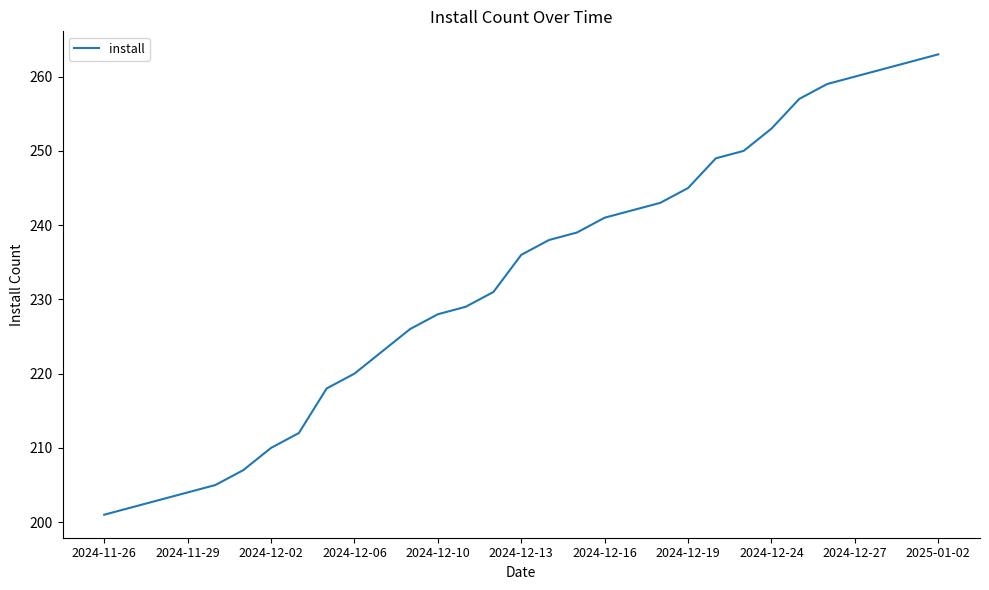

What is the maximum value shown in the chart?

263